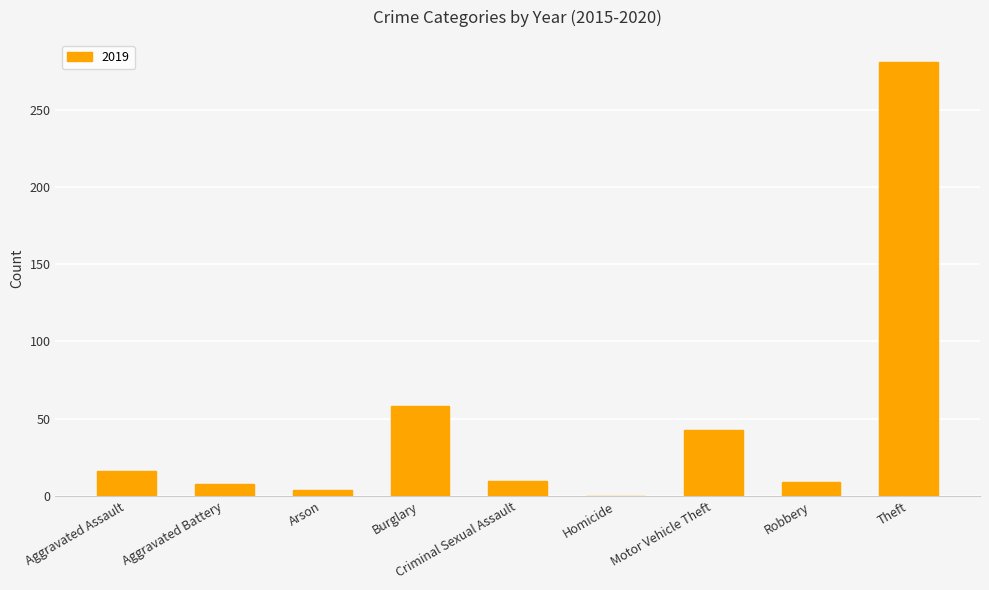

How many categories are shown in the chart?

9